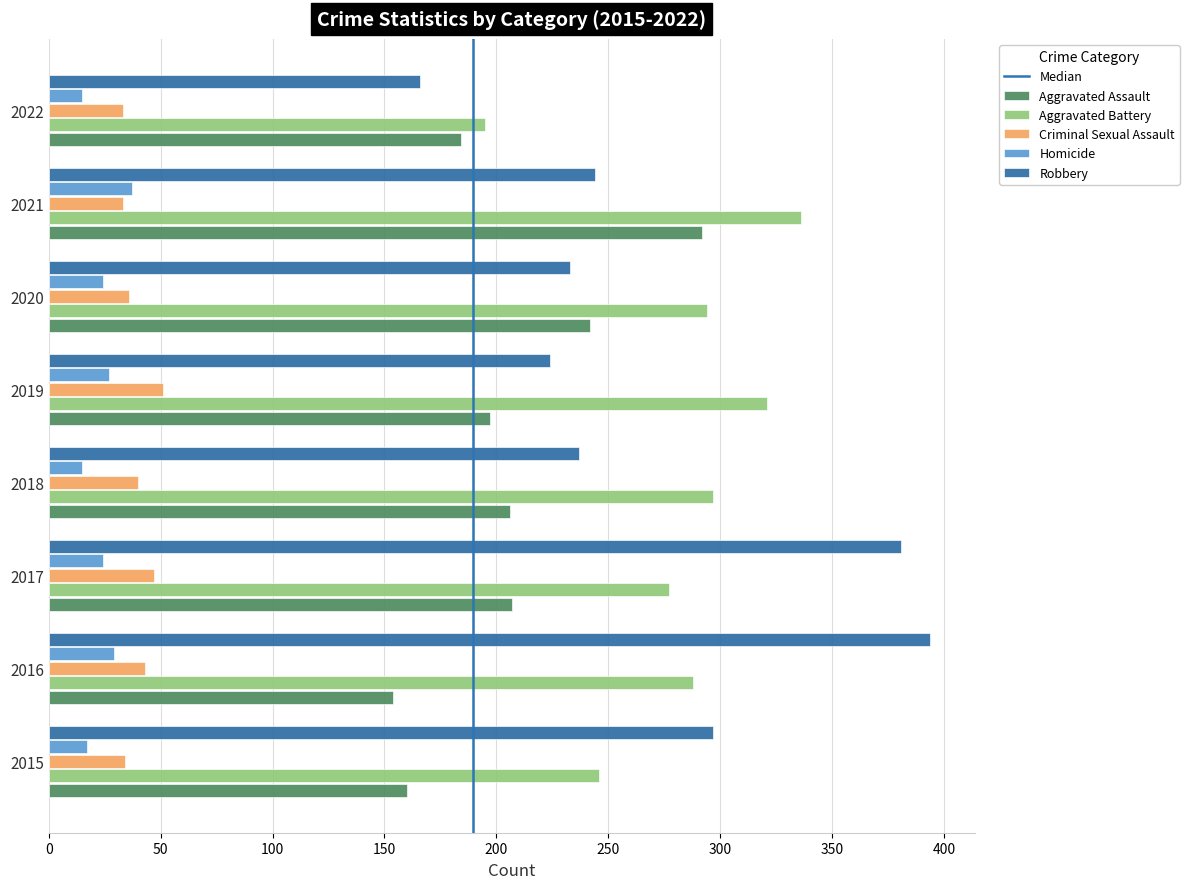

How many data points does each series have?

8